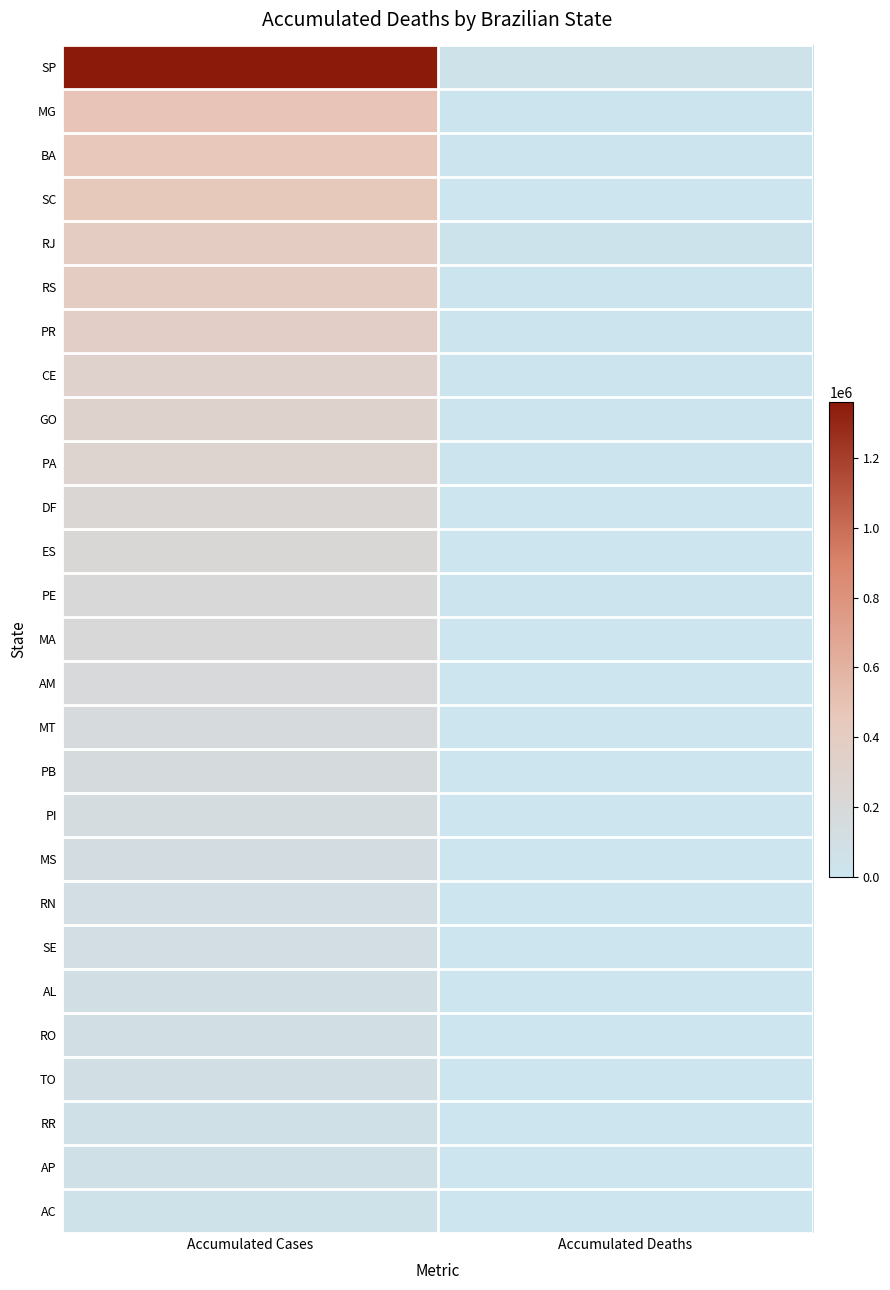

What is the spread (max minus min) of values at Accumulated Cases?

1322565